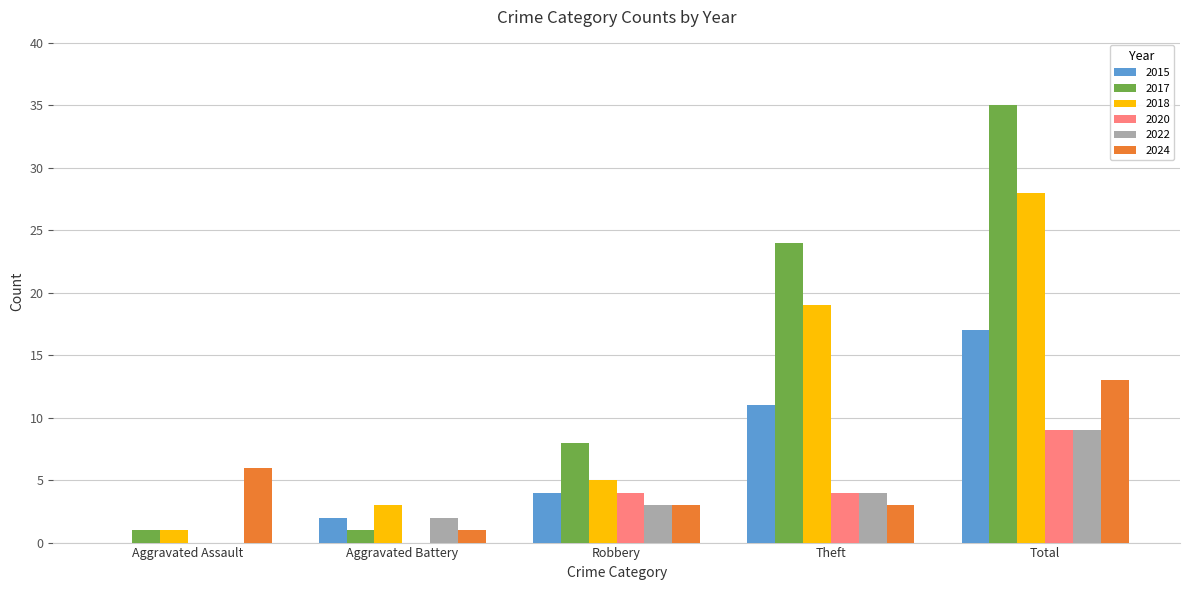

What is the sum of the 2017 values at Theft and Aggravated Battery?

25